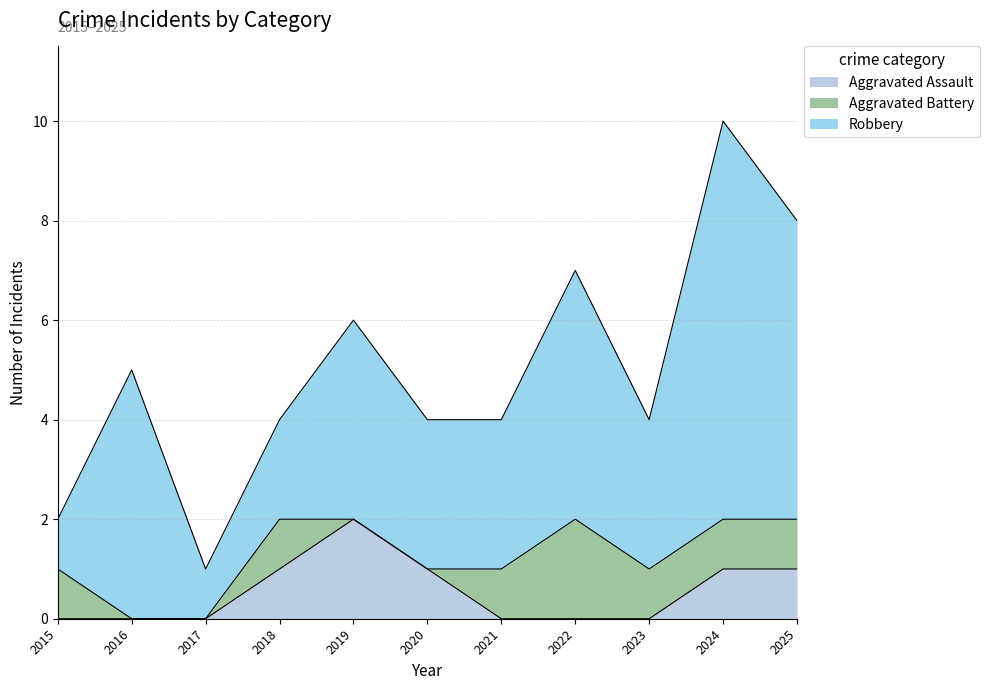

At how many categories does at least one series exceed 7?

1